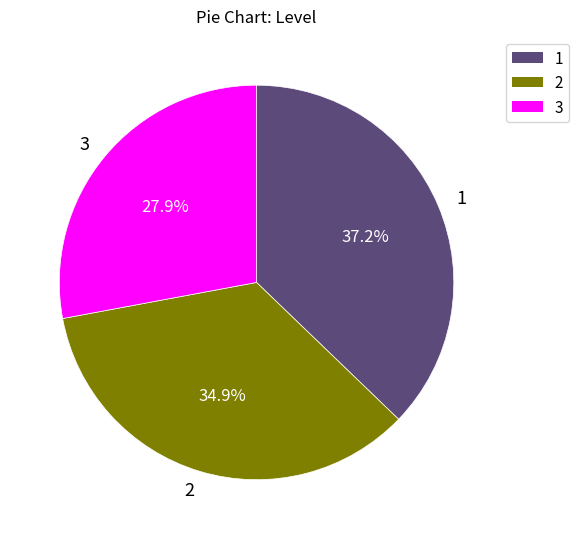

Does 3 account for over 50% of the chart?

No